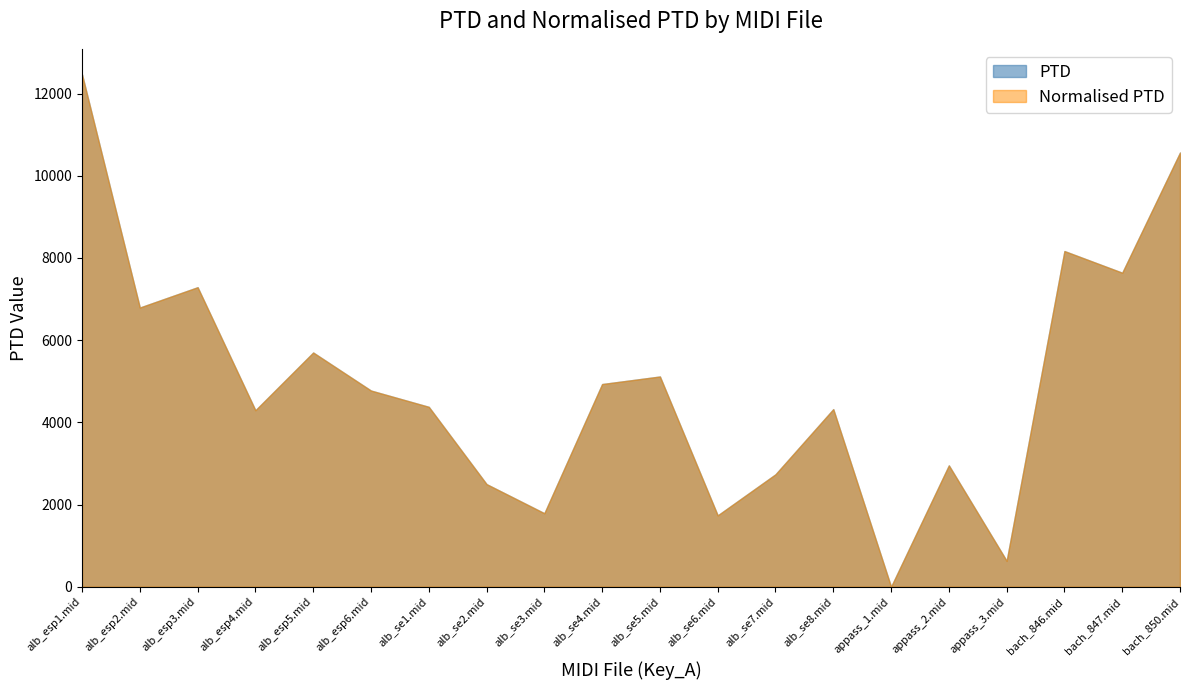

Reading right to left, extract all data points from this chart.

PTD: 10566.2	7641.5	8168.7	629.9	2953.2	0.0	4321.6	2735.7	1736.4	5116.2	4932.4	1788.4	2496.9	4378.0	4773.9	5699.6	4294.4	7288.7	6794.3	12466.7
Normalised PTD: 10566.2	7641.5	8168.7	629.9	2953.2	0.0	4321.6	2735.7	1736.4	5116.2	4932.4	1788.4	2496.9	4378.0	4773.9	5699.6	4294.4	7288.7	6794.3	12466.7